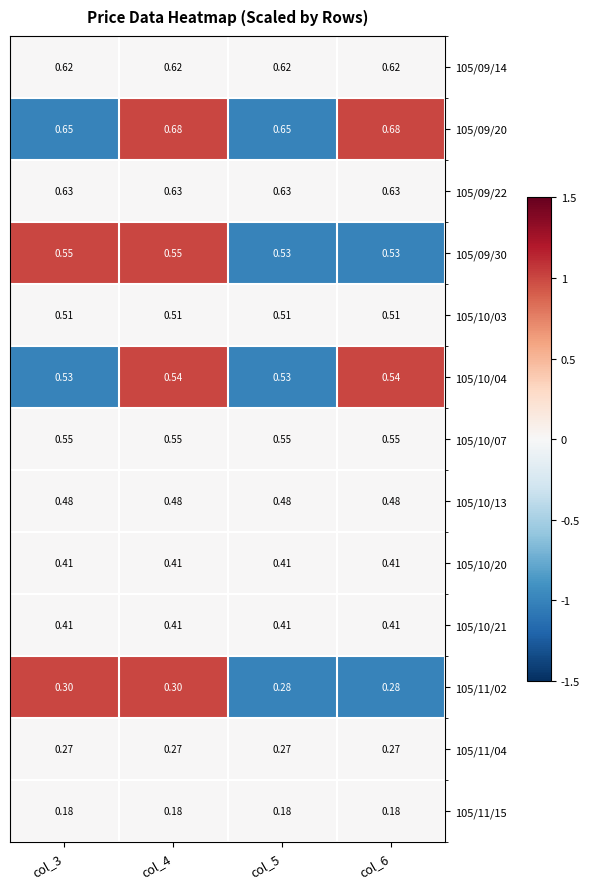

Which series has the largest total across all categories?

105/09/20